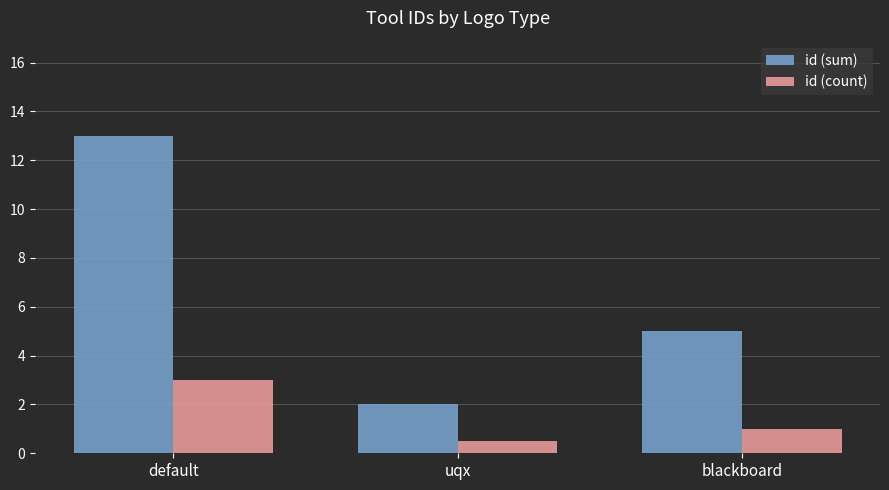

At how many categories does at least one series exceed 1?

3